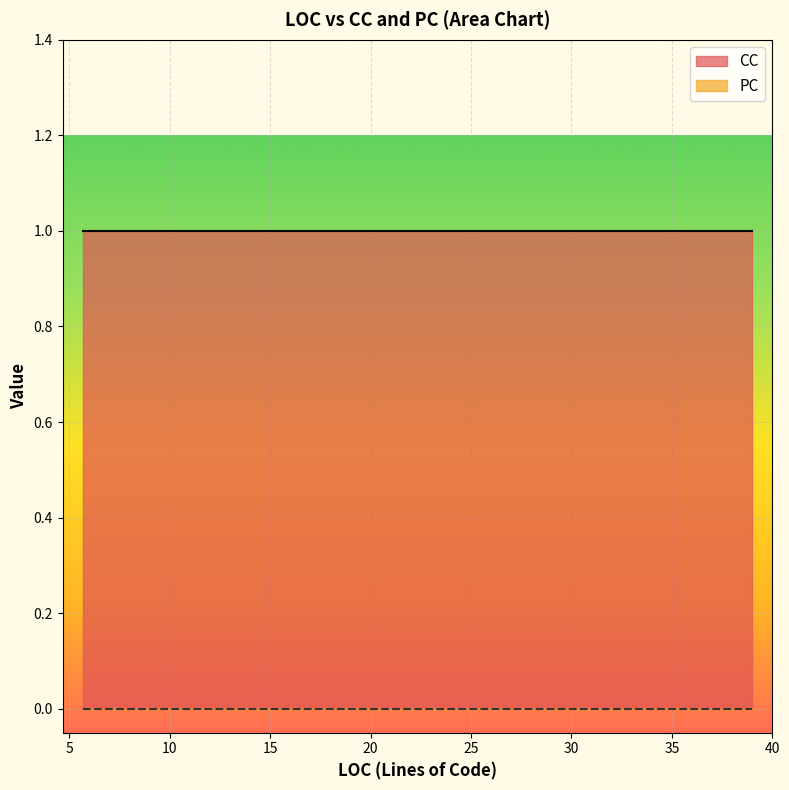

Between 8 and 5, which is larger?

8